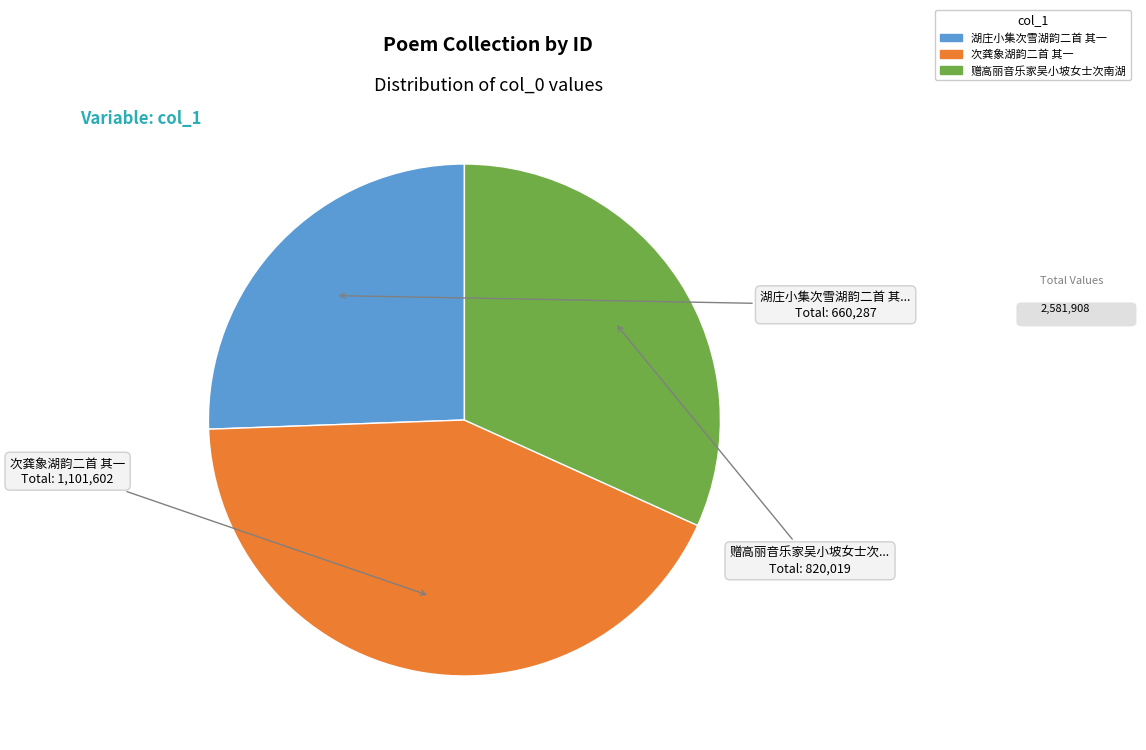

Is there any slice that represents more than half of the pie?

No